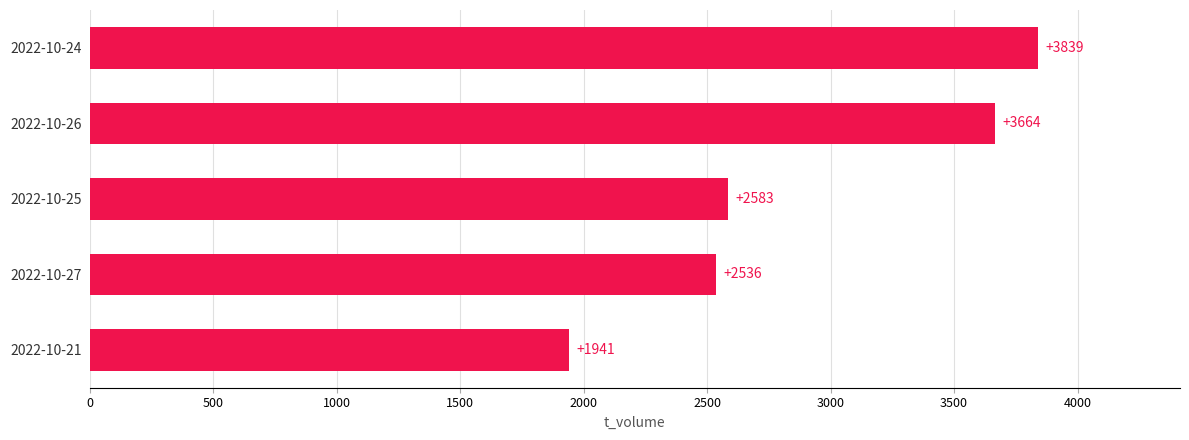

What is the minimum value shown in the chart?

1941